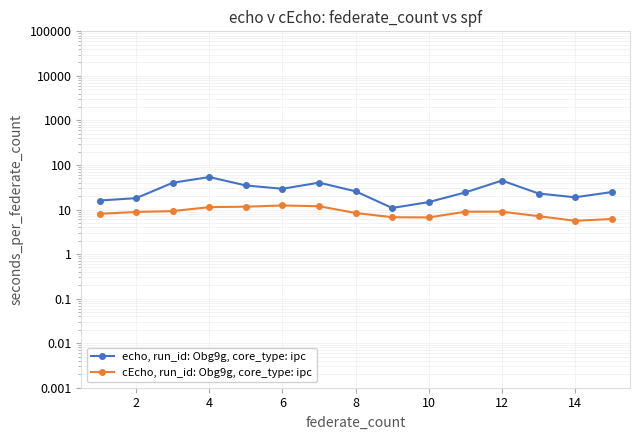

In echo, run_id: Obg9g, core_type: ipc, how many points are lower than both neighbors (excluding endpoints)?

3